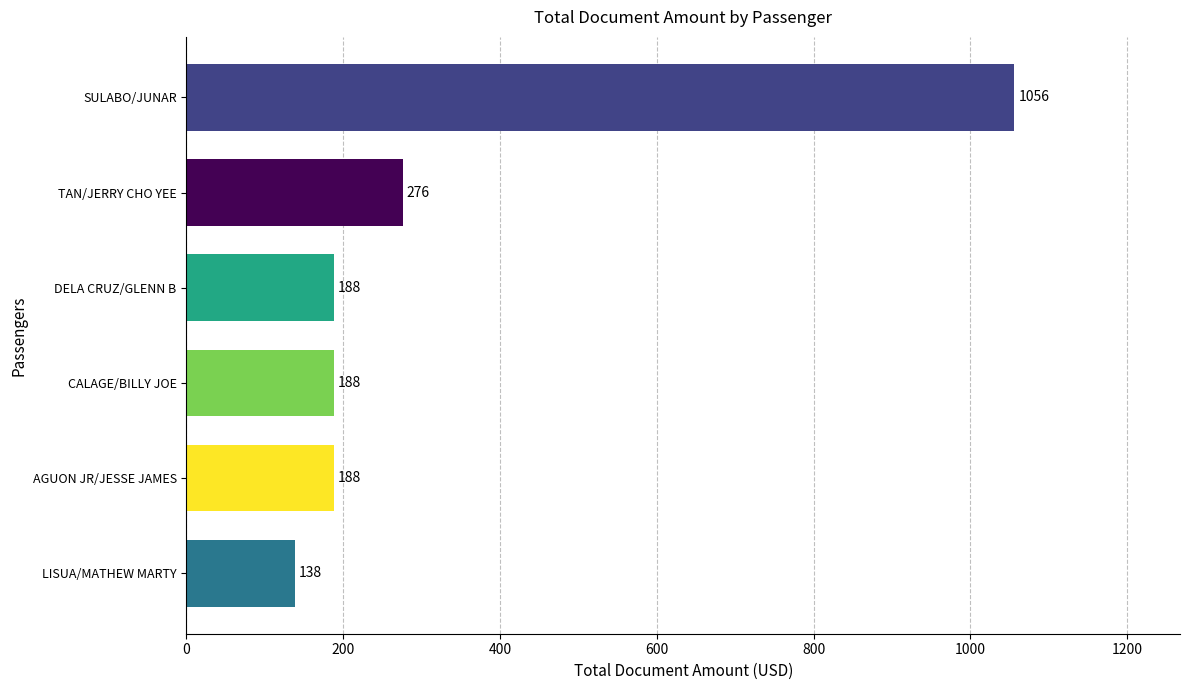

The value at CALAGE/BILLY JOE is 188. True or false?

True